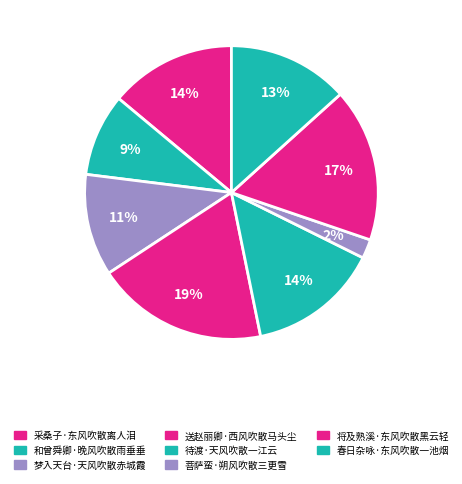

Rank the categories by value from lowest to highest.

菩萨蛮·朔风吹散三更雪, 和曾舜卿·晚风吹散雨垂垂, 梦入天台·天风吹散赤城霞, 春日杂咏·东风吹散一池烟, 采桑子·东风吹散离人泪, 待渡·天风吹散一江云, 将及熟溪·东风吹散黑云轻, 送赵丽卿·西风吹散马头尘